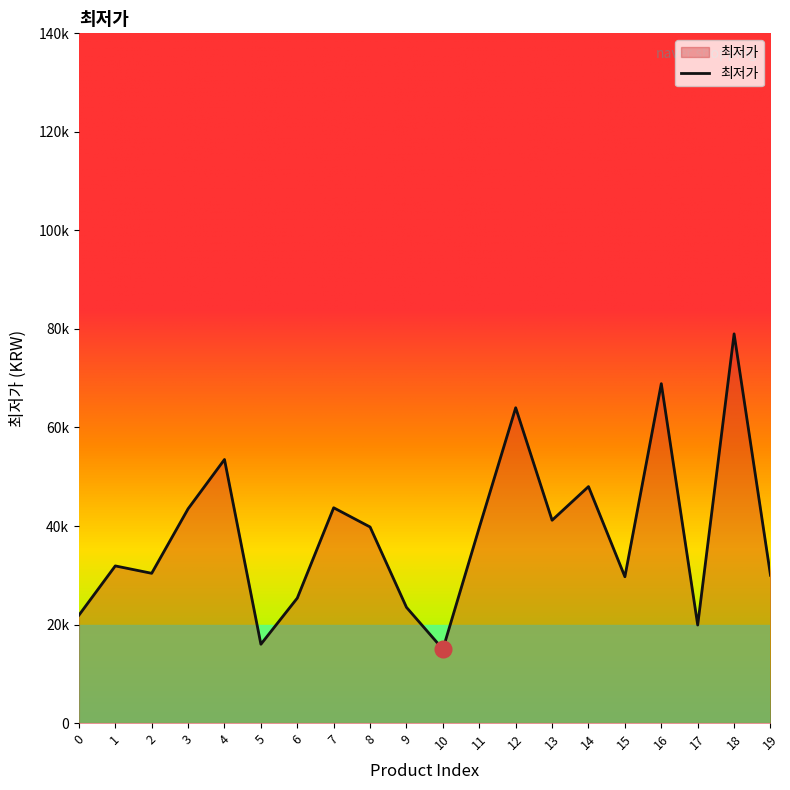

What is the ratio of the value at 19 to the value at 4?

0.6